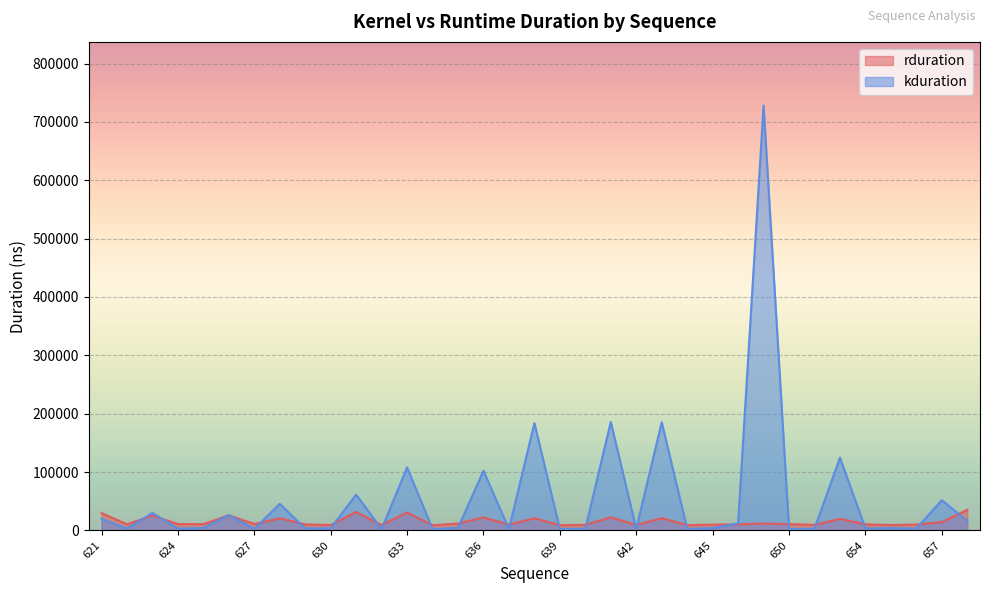

What is the average value of the rduration series?

15432